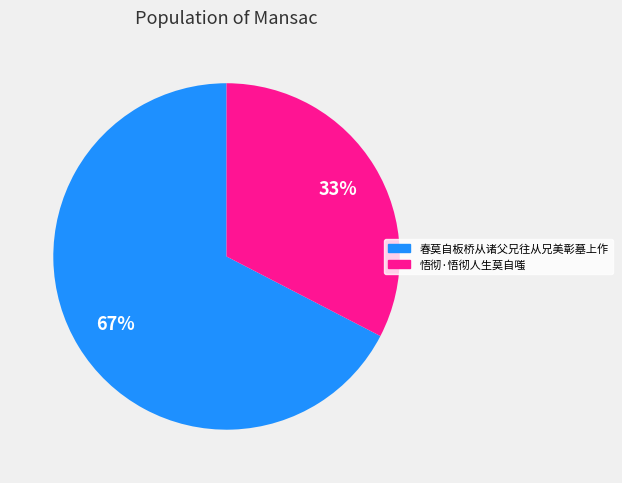

Approximately how many times larger is the value at 悟彻·悟彻人生莫自嗤 compared to 春莫自板桥从诸父兄往从兄美彰墓上作?

0.5